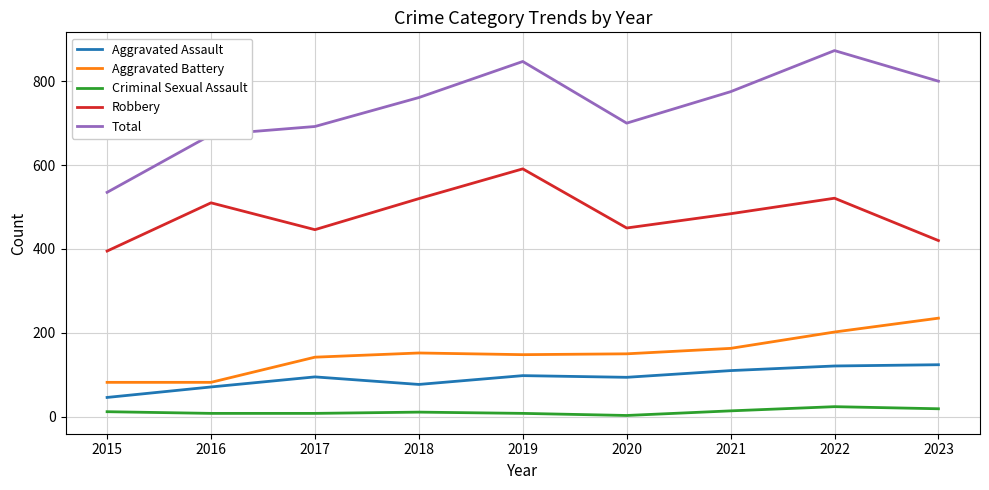

How many lines are shown in the chart?

5